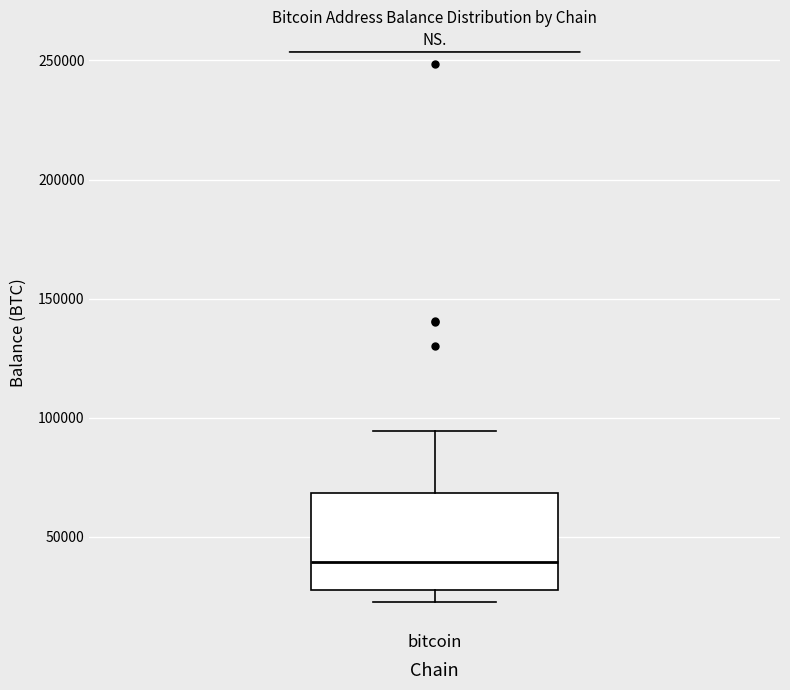

Read this box plot against the y-axis: the position of the median line, the range covered by the box, and the ends of both whiskers. The values are not printed on the chart, so give them approximately, as read against the axis.

median 40000, box 25000 to 70000, whiskers 25000 (just below the box's lower edge) to 95000